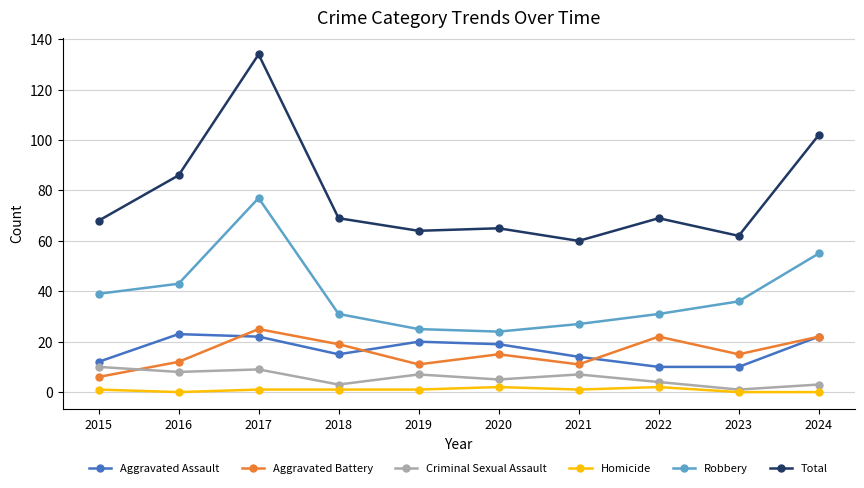

Is it true that Criminal Sexual Assault equals 3 at 2024?

True